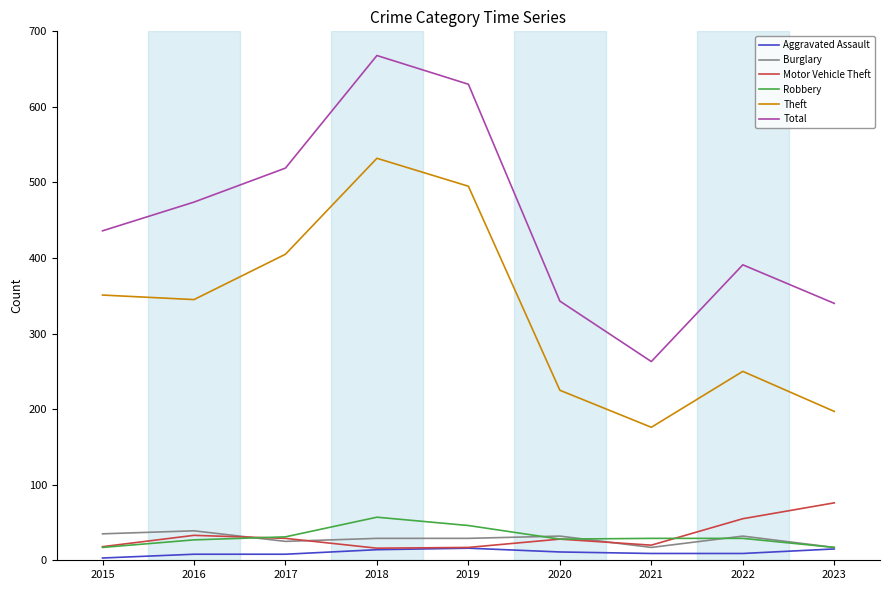

The Aggravated Assault series shows 9 at 2021. True or false?

True